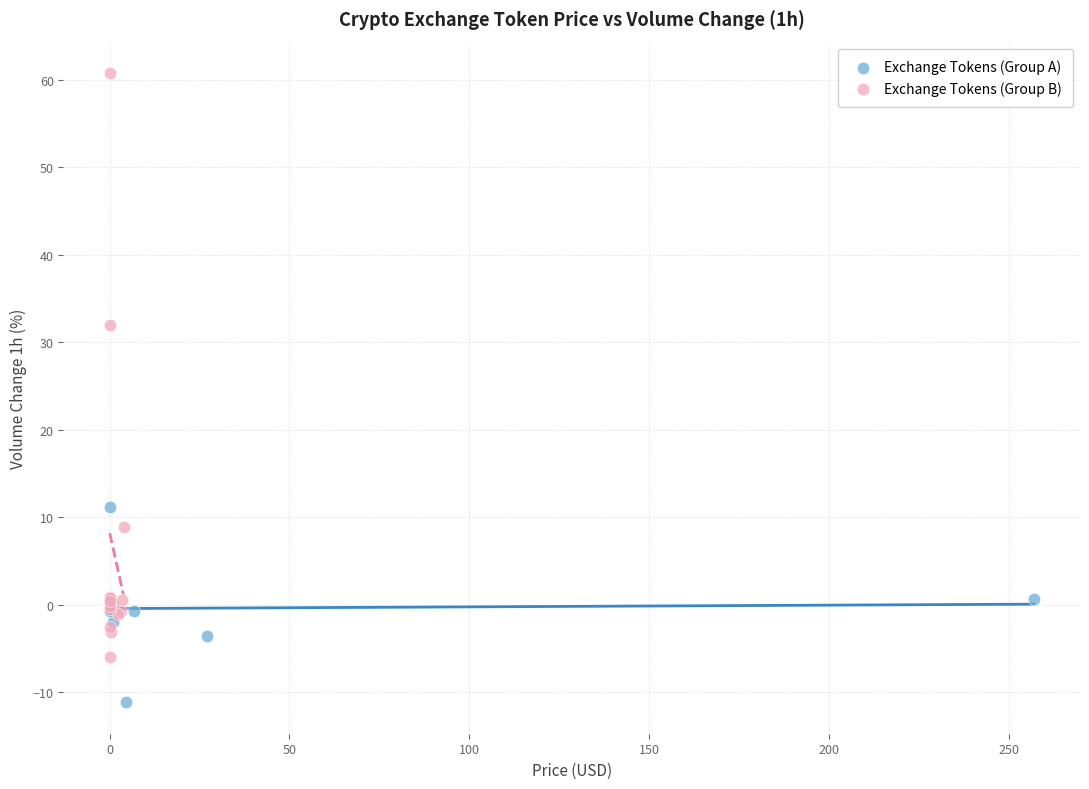

Which series has the largest Y range (max minus min)?

Exchange Tokens (Group B)